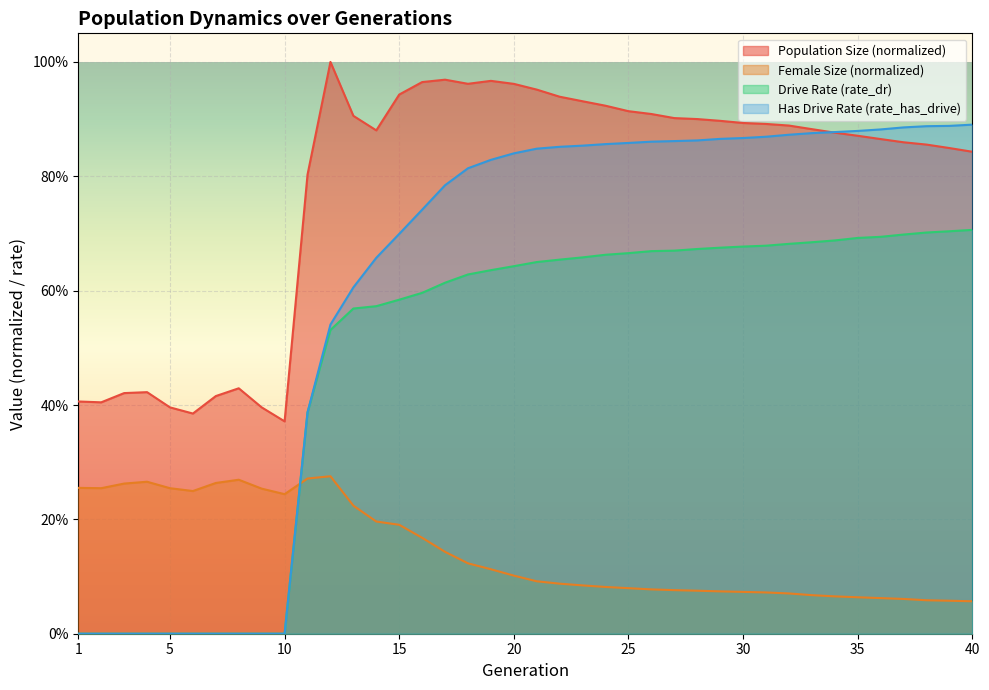

Rank the categories by size value from highest to lowest.

12, 17, 19, 16, 18, 20, 21, 15, 22, 23, 24, 25, 26, 13, 27, 28, 29, 30, 31, 32, 33, 14, 34, 35, 36, 37, 38, 39, 40, 11, 8, 4, 3, 7, 1, 2, 9, 5, 6, 10